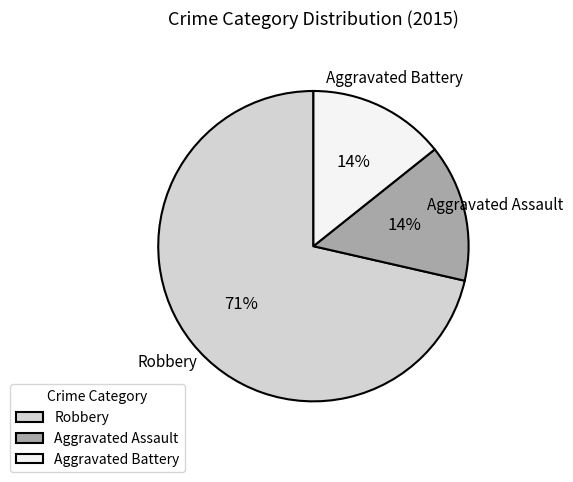

Which has a higher value, Aggravated Assault or Robbery?

Robbery